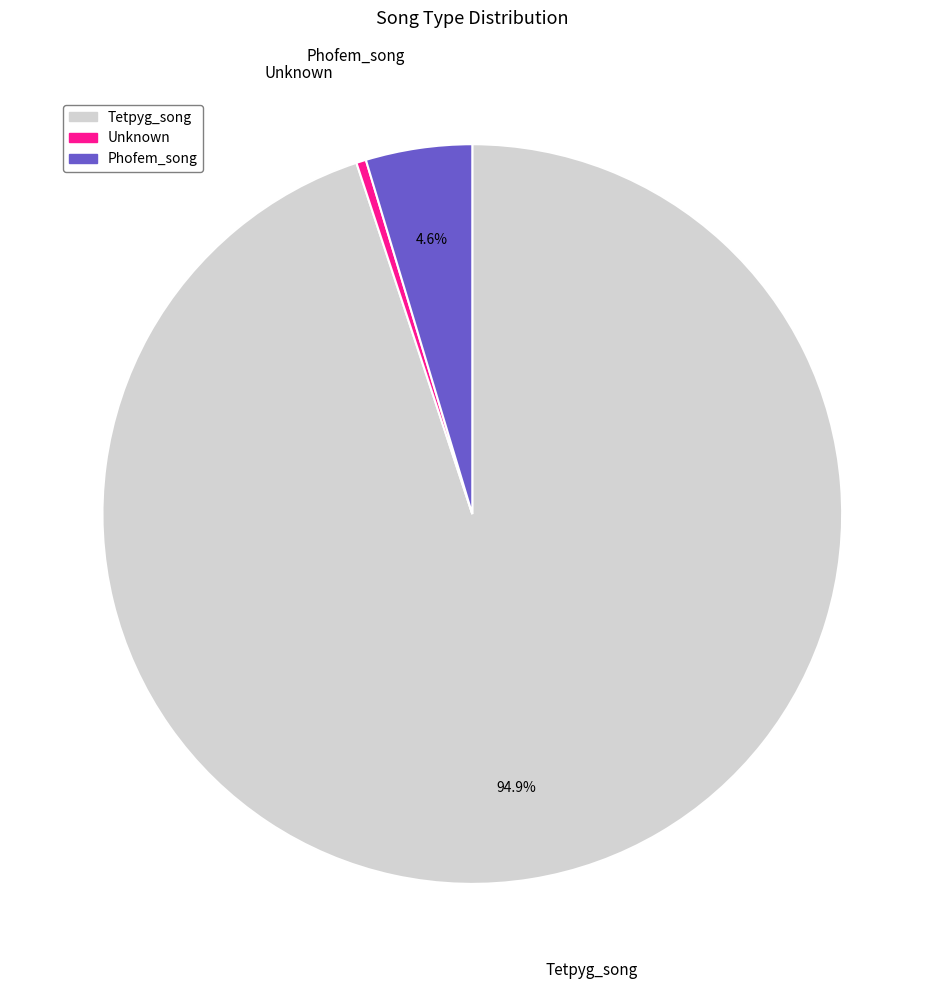

What is the smallest slice in the pie chart?

Unknown